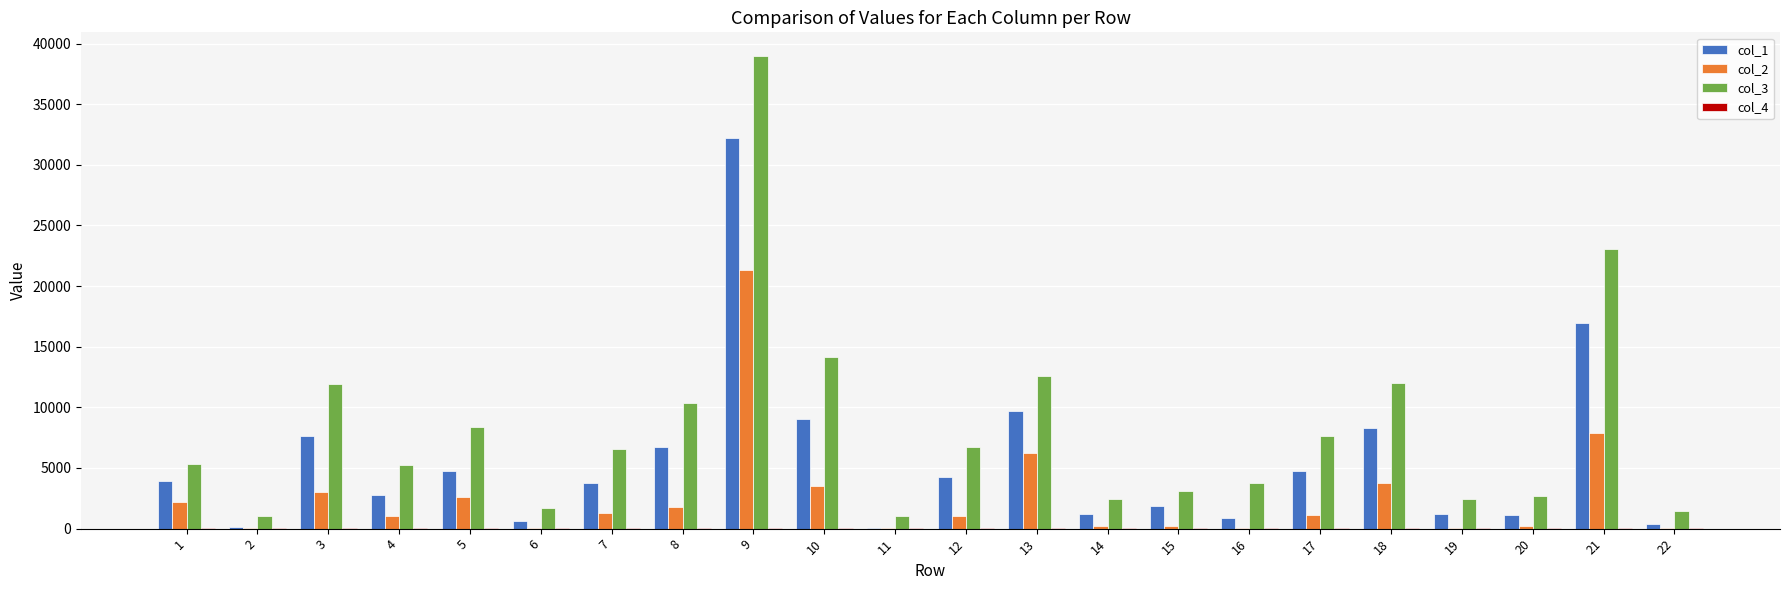

The value of col_1 at 21 is 24020.5. True or false?

False